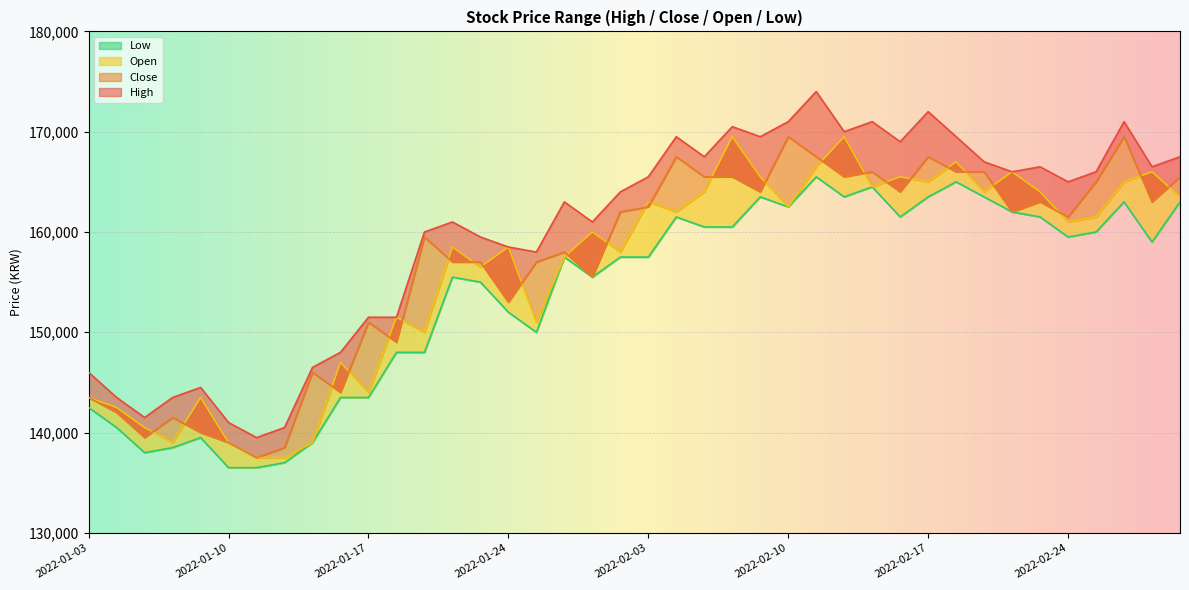

Where is Open nearest to the value 153500?

2022-01-18